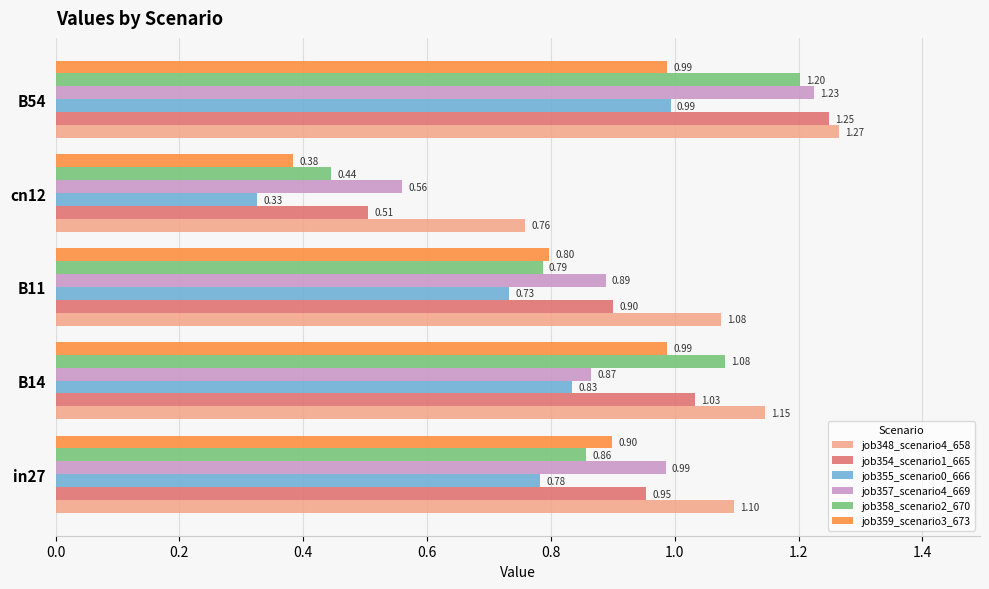

At which category is the sum across all series the highest?

B54